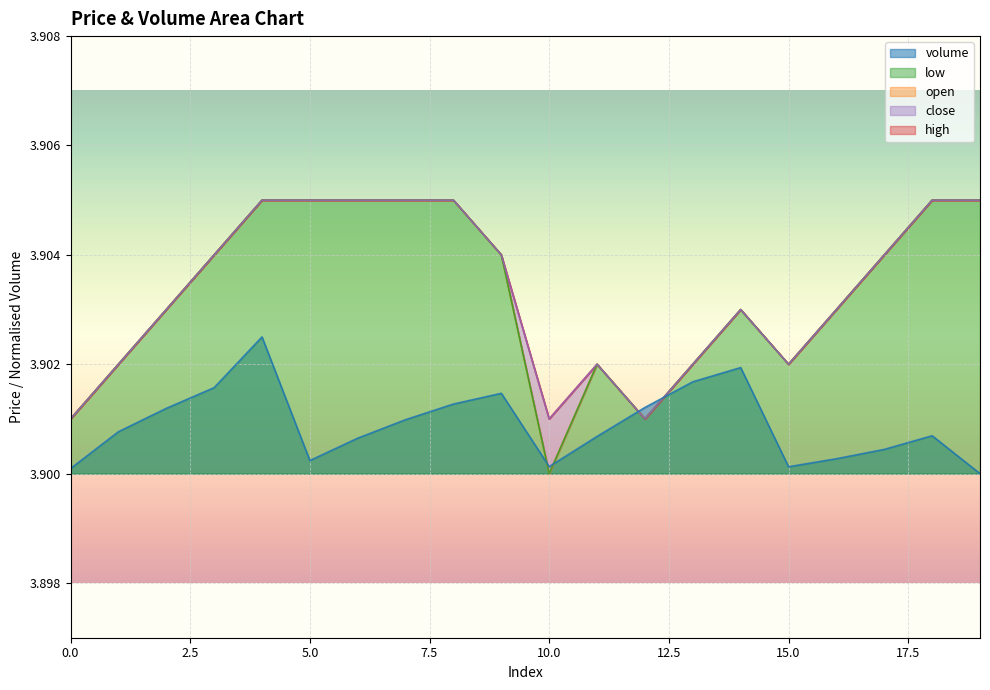

Which series ends up on top after the final intersection of low and volume?

low